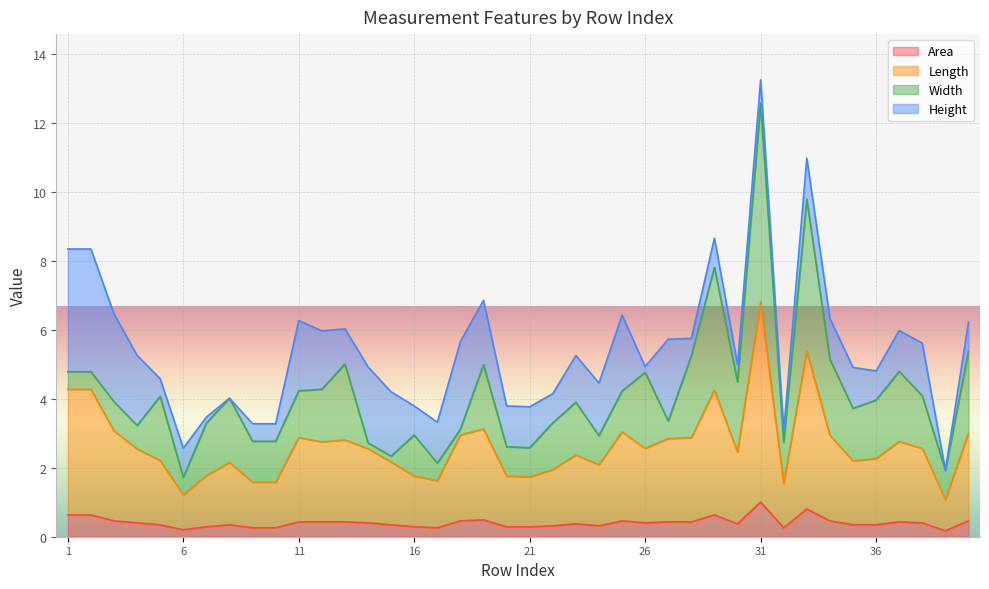

At how many categories does at least one series exceed 1?

40